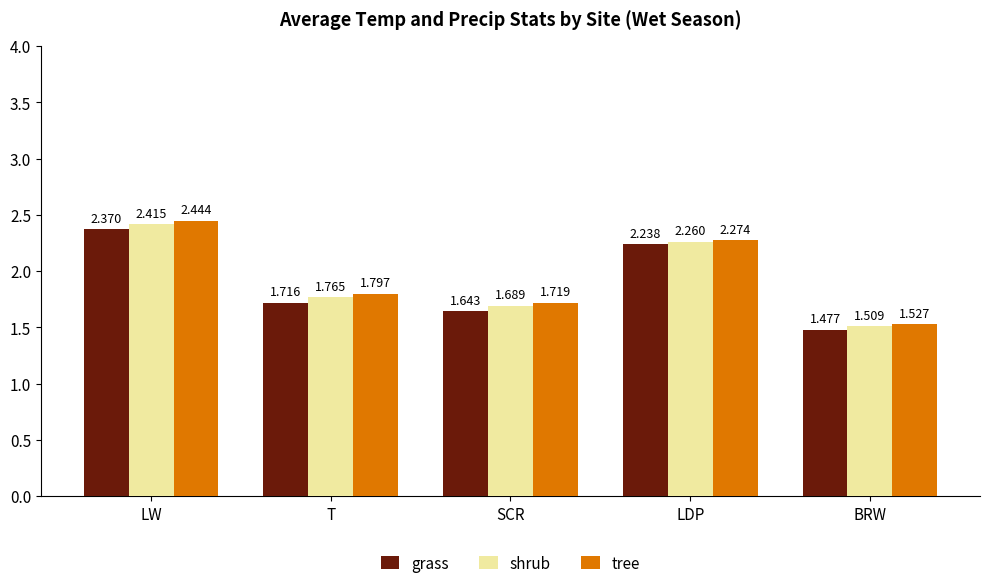

The value of shrub at T is 3.1. True or false?

False